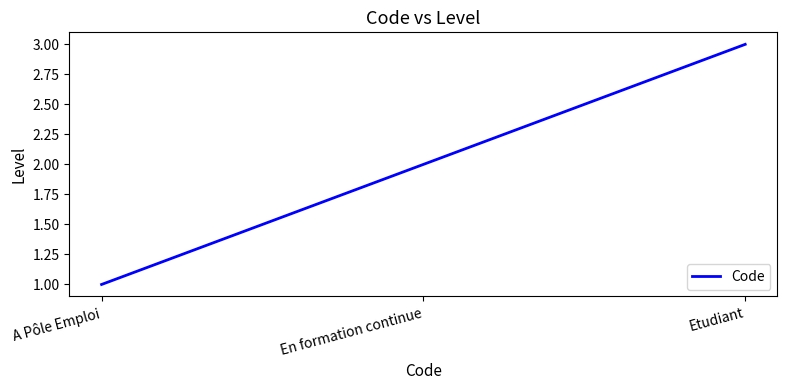

How many values are below 2?

1